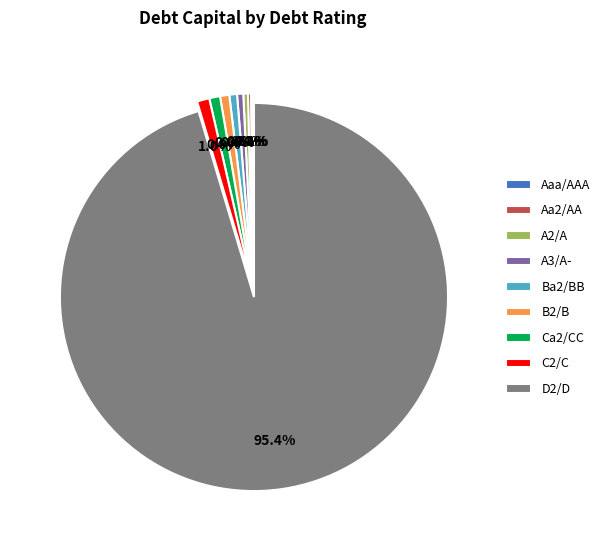

Between Ca2/CC and A2/A, which is larger?

Ca2/CC